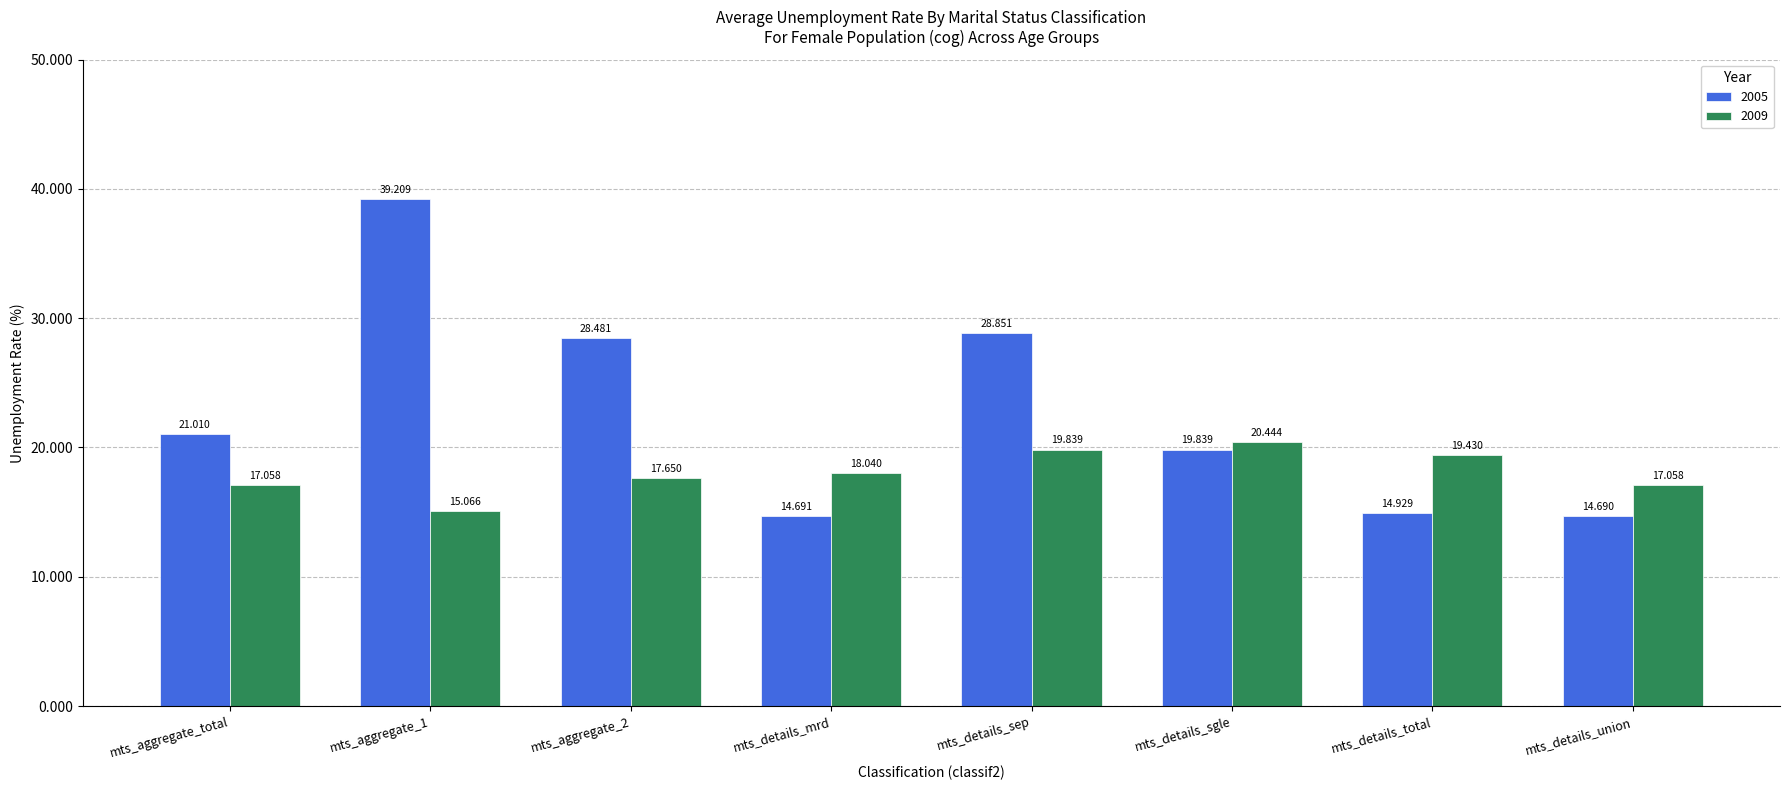

Rank the series at mts_details_mrd from highest to lowest value.

2009, 2005